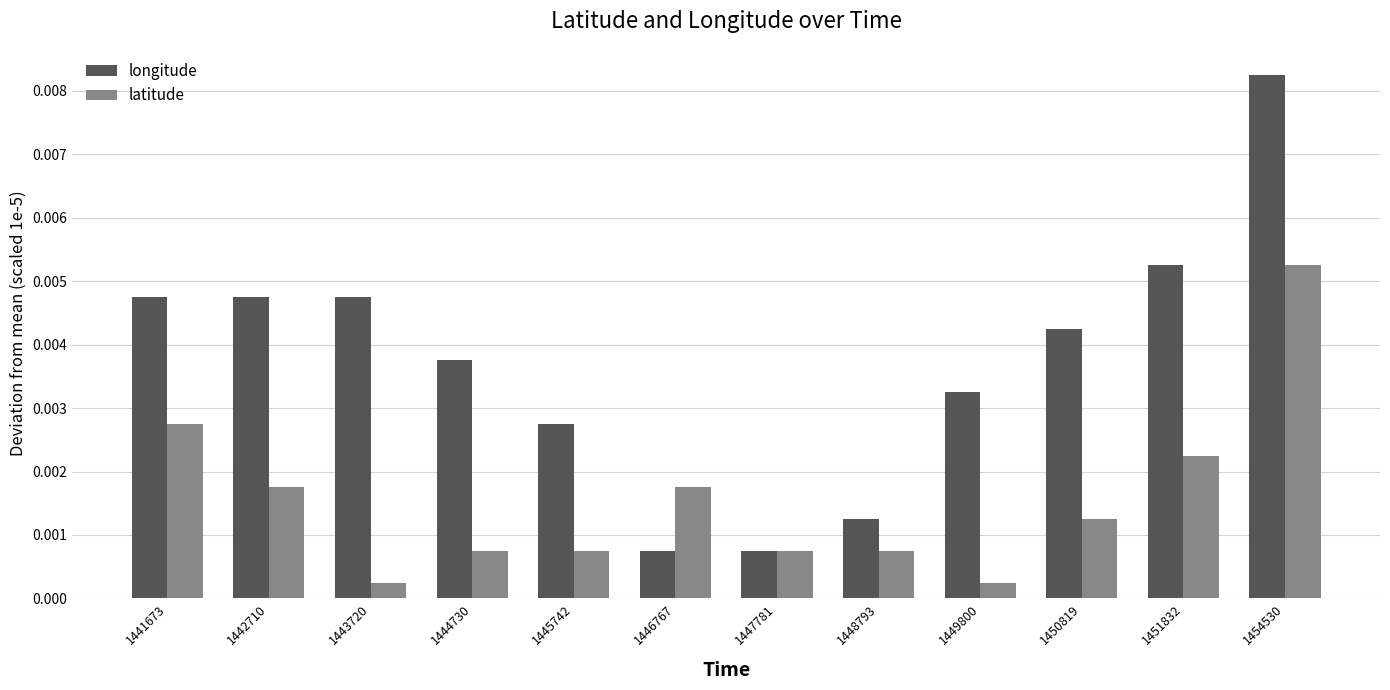

At which label does longitude reach its peak?

1454530